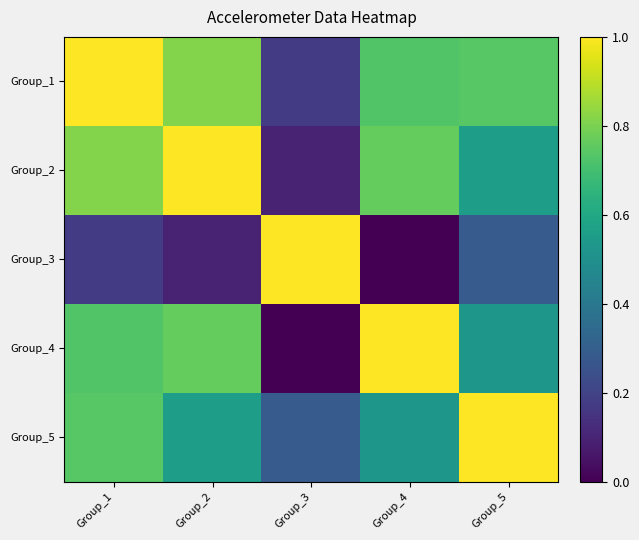

Reading left to right, list all the values displayed in this chart.

Group_1: Group_1=1.0	Group_2=0.8	Group_3=0.2	Group_4=0.7	Group_5=0.7
Group_2: Group_1=0.8	Group_2=1.0	Group_3=0.1	Group_4=0.8	Group_5=0.6
Group_3: Group_1=0.2	Group_2=0.1	Group_3=1.0	Group_4=0.0	Group_5=0.3
Group_4: Group_1=0.7	Group_2=0.8	Group_3=0.0	Group_4=1.0	Group_5=0.5
Group_5: Group_1=0.7	Group_2=0.6	Group_3=0.3	Group_4=0.5	Group_5=1.0